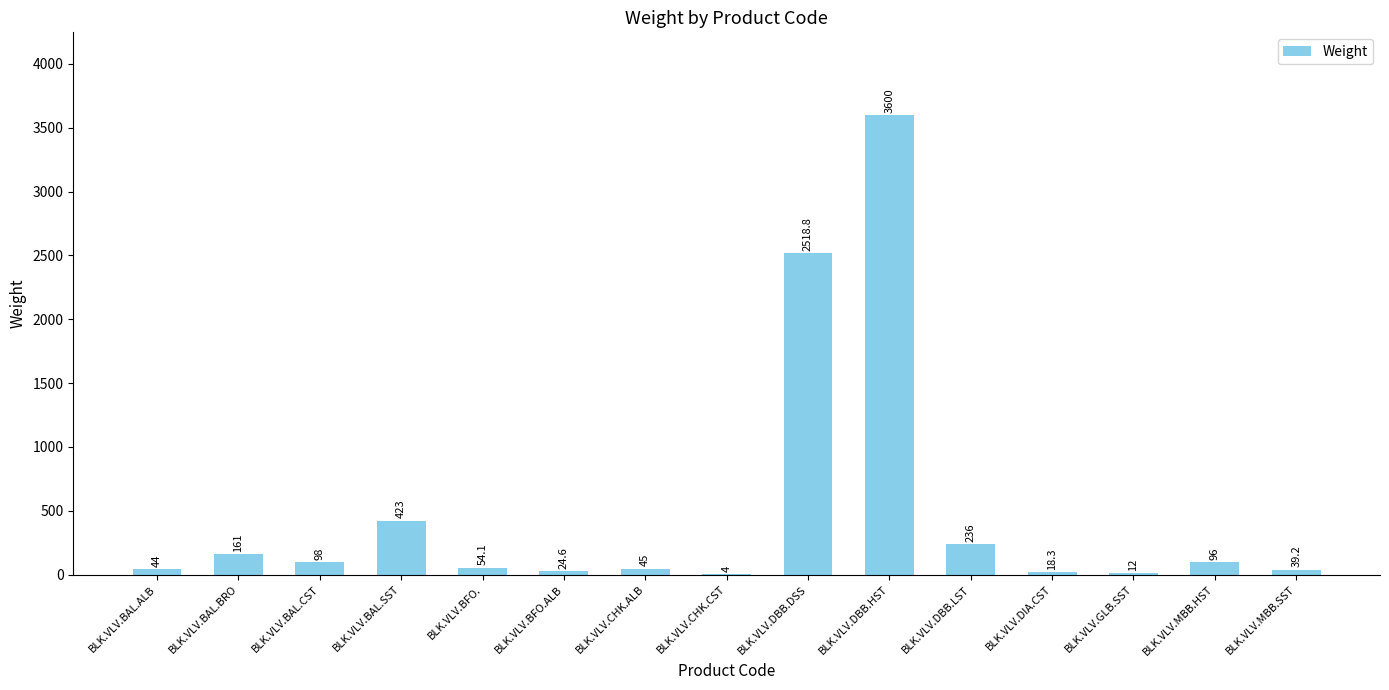

How many data points does each series have?

15